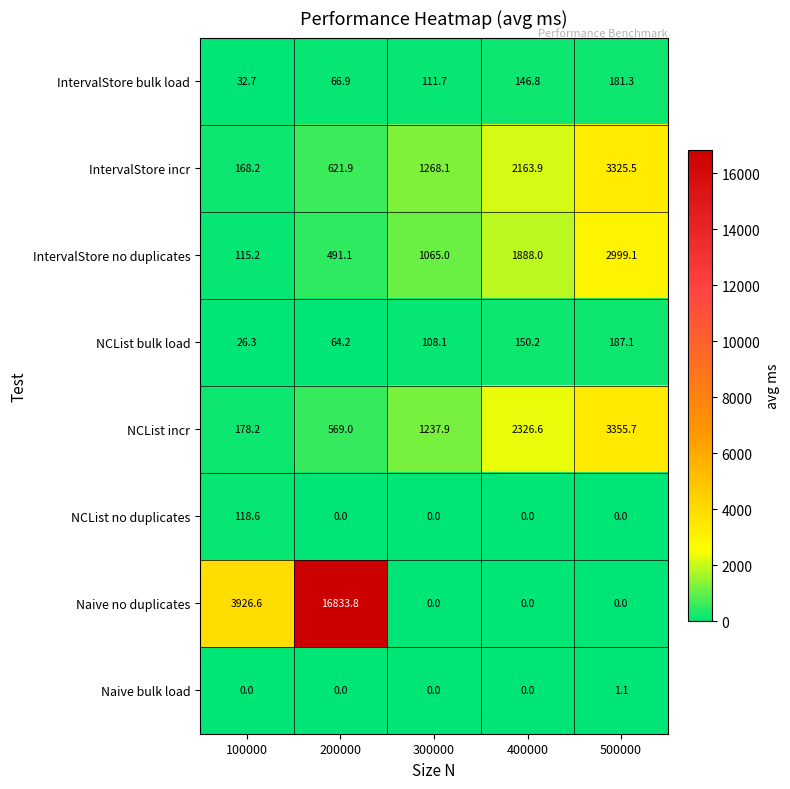

Where does the NCList bulk load series first go above 108?

300000